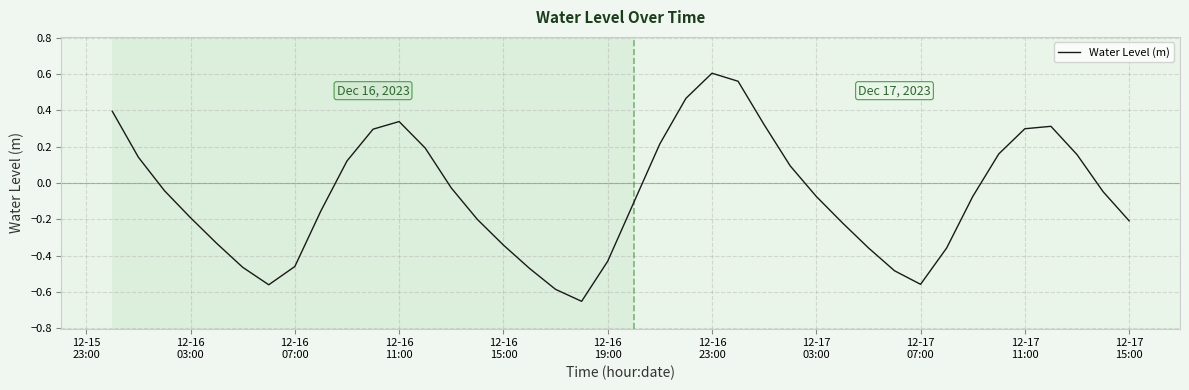

What is the average value?

-0.1